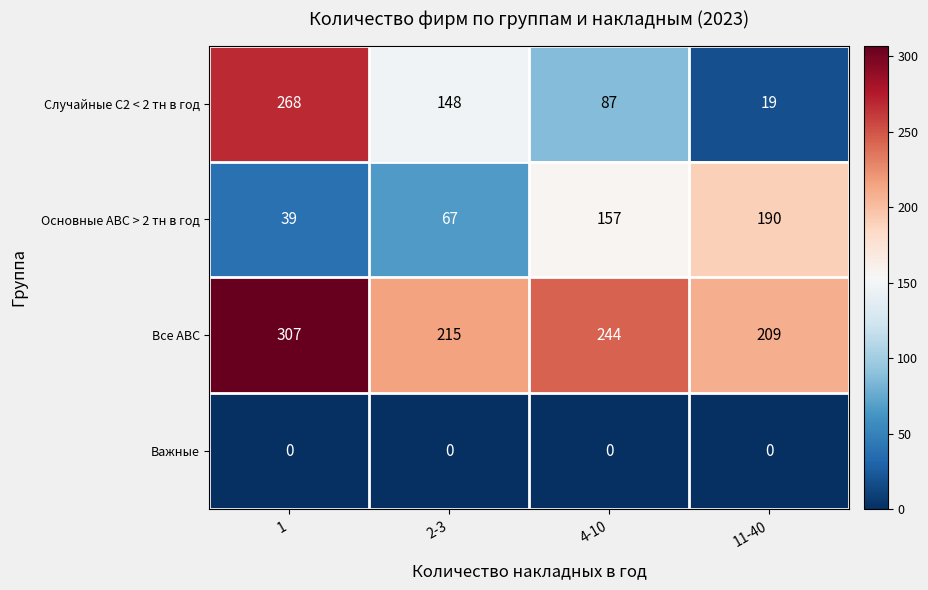

What is the highest value of the Все АВС series?

307